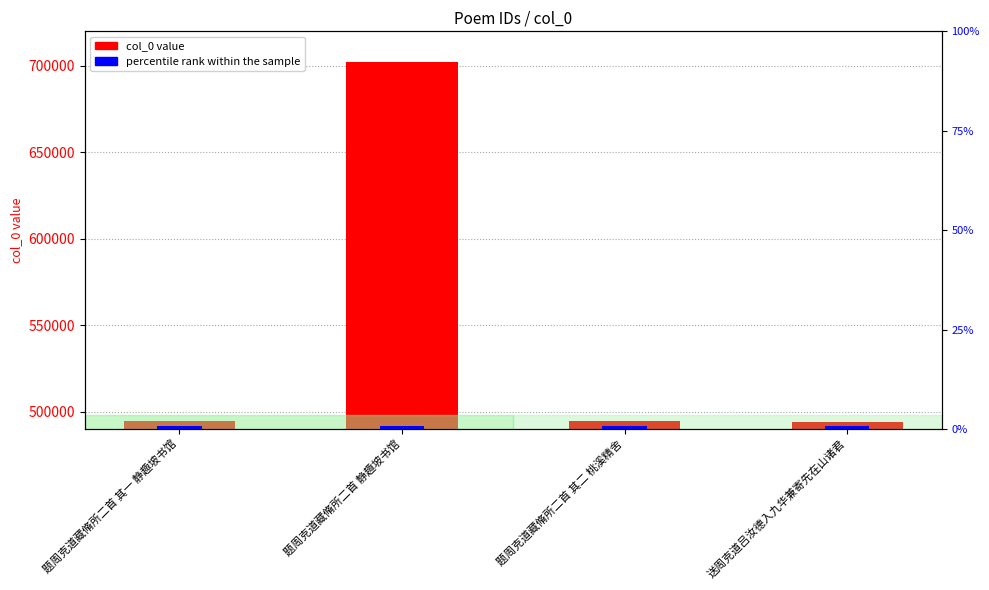

Count the number of categories in the chart.

4